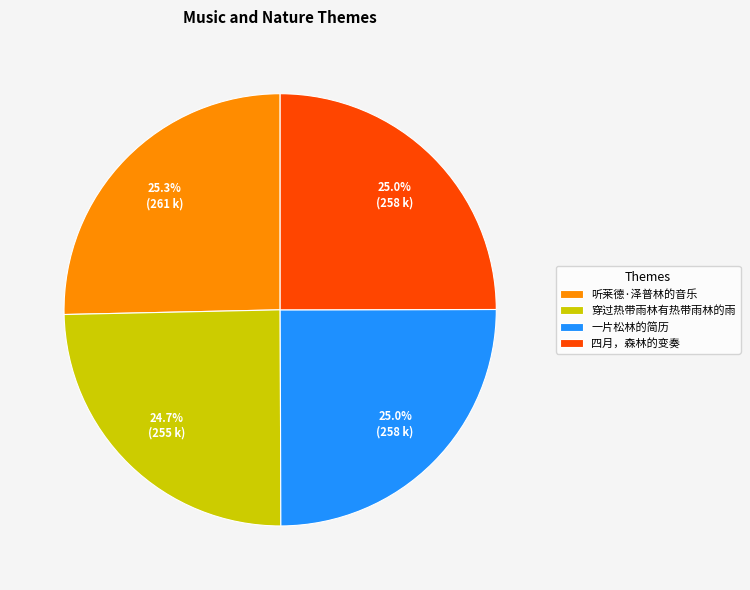

Is the sum of 一片松林的简历 and 穿过热带雨林有热带雨林的雨 greater than half?

No